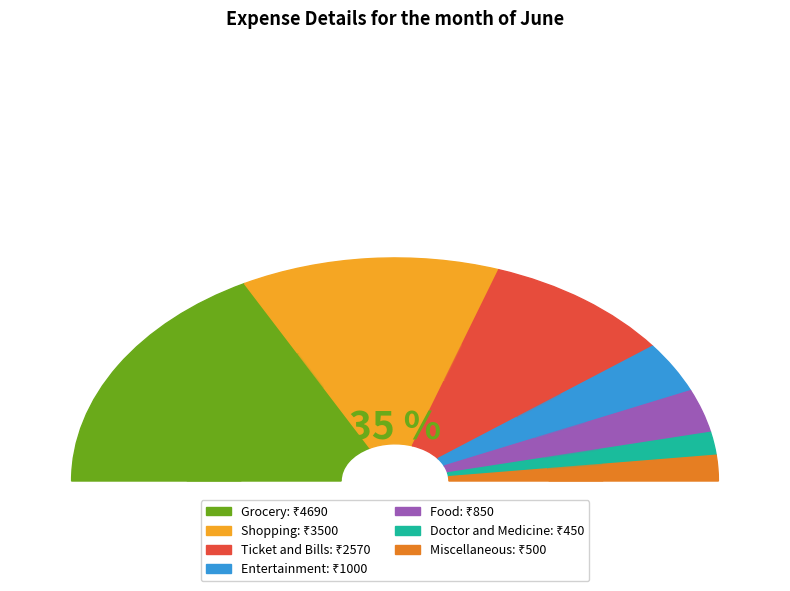

How many slices are in this pie chart?

7